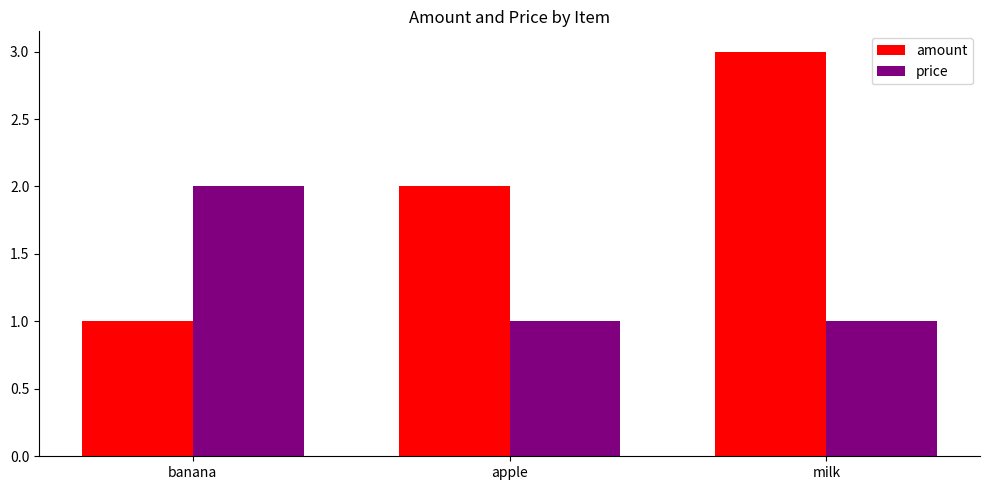

How many amount values are between 1 and 3?

3